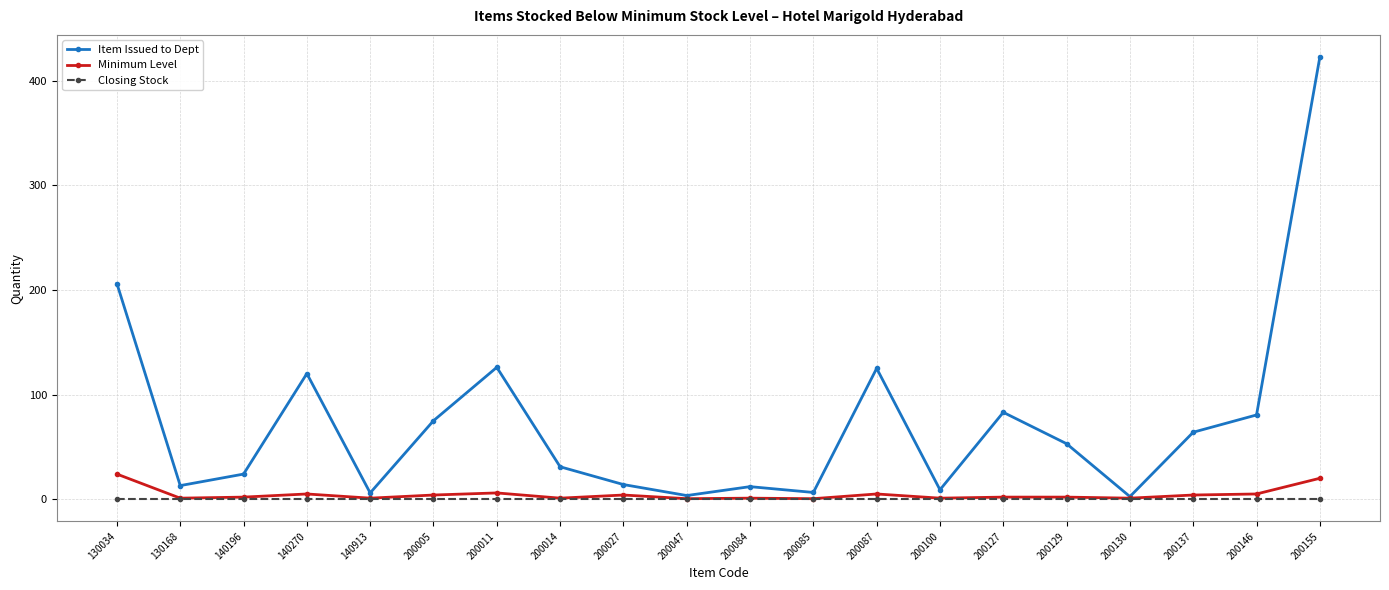

Which series has the largest total across all categories?

Item Issued to Dept